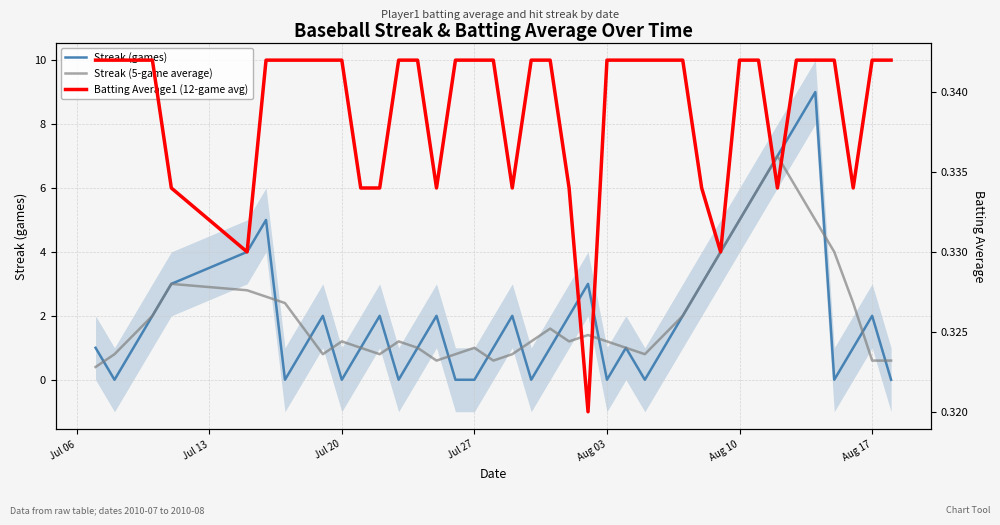

True or false: Batting Average1 (12-game avg) has more than 0 points higher than both neighbors.

False